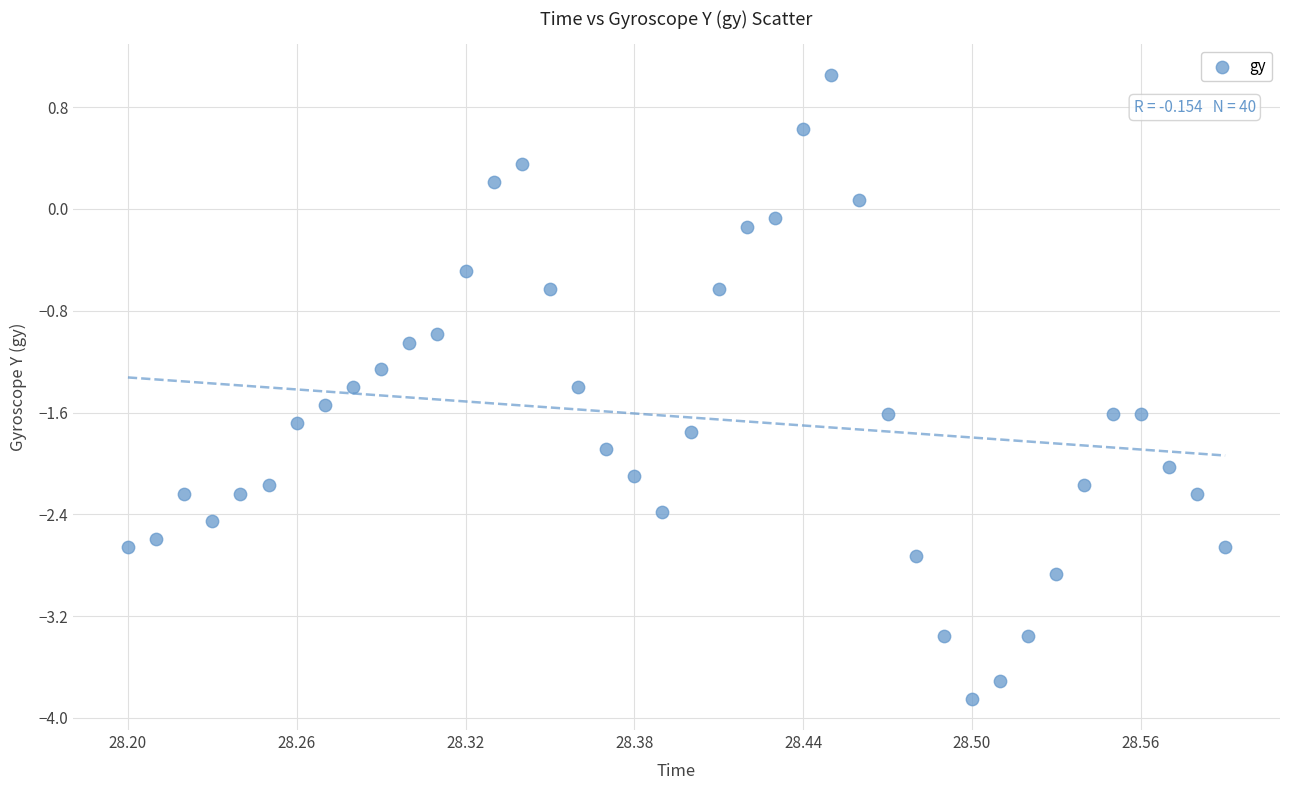

What is the range of X values (max minus min)?

0.4